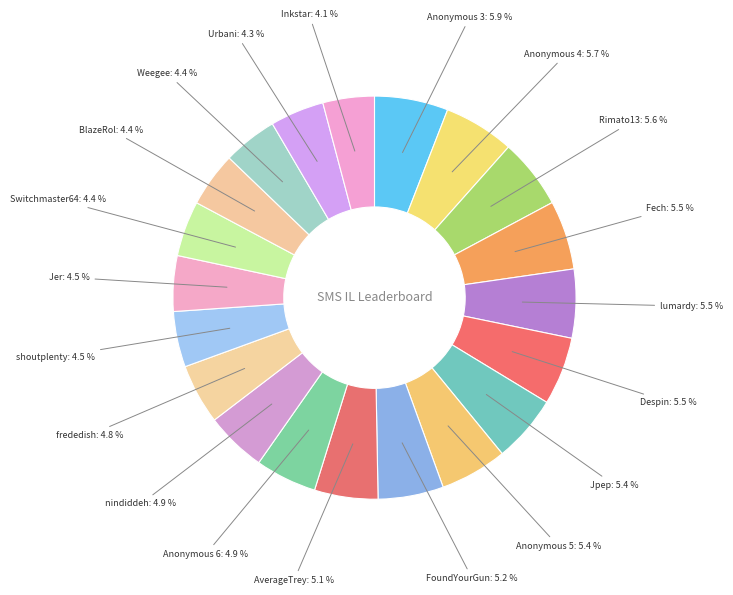

To the nearest percent, what percentage of the pie is Urbani?

4%